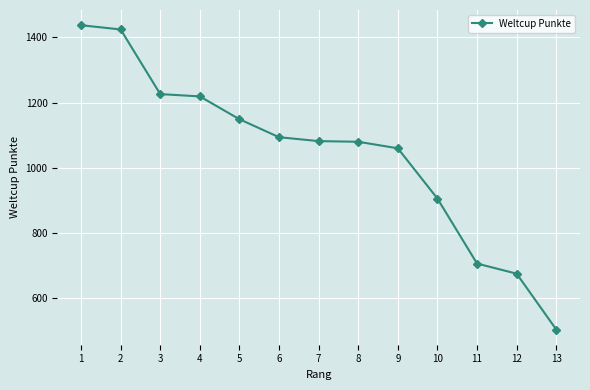

The chart shows a value of 1196 at 12. True or false?

False